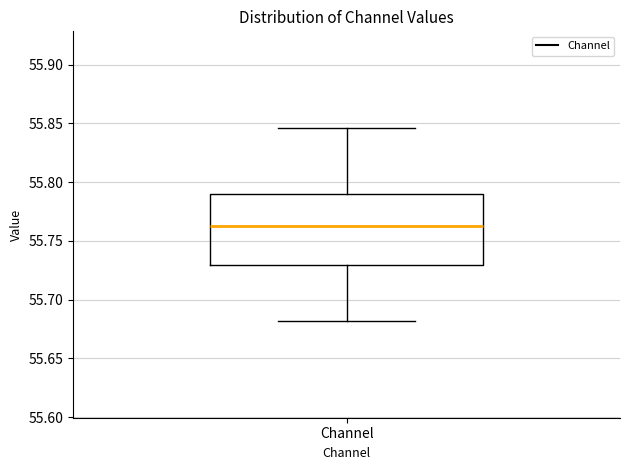

Read this box plot against the y-axis: the position of the median line, the range covered by the box, and the ends of both whiskers. The values are not printed on the chart, so give them approximately, as read against the axis.

median 55.765, box 55.730 to 55.790, whiskers 55.680 to 55.845